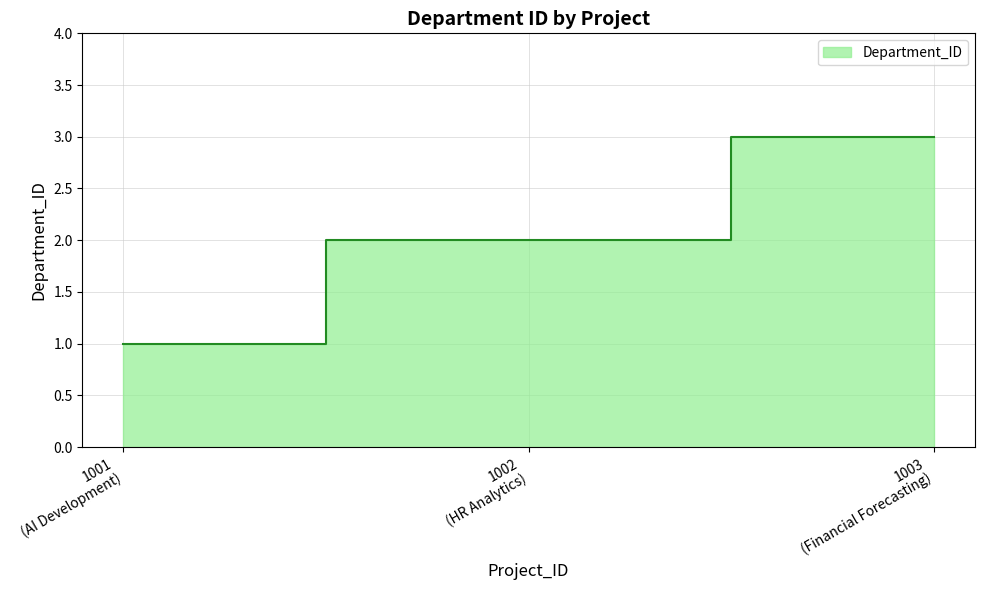

What is the change in value from 1002 to 1003?

+1